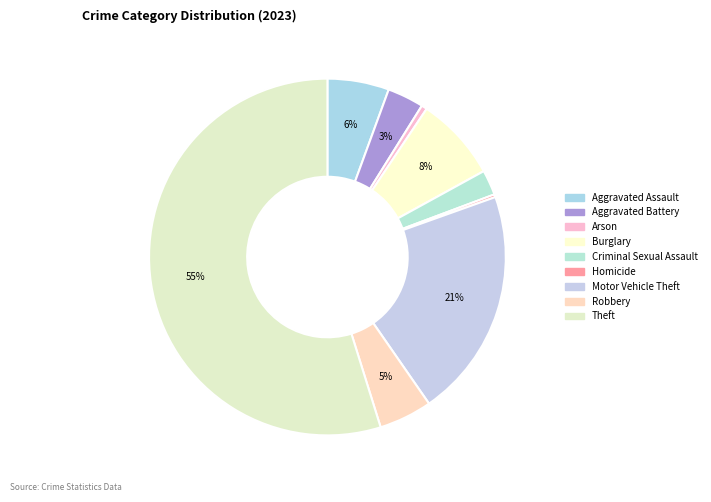

To the nearest percent, what is the average slice percentage?

11%